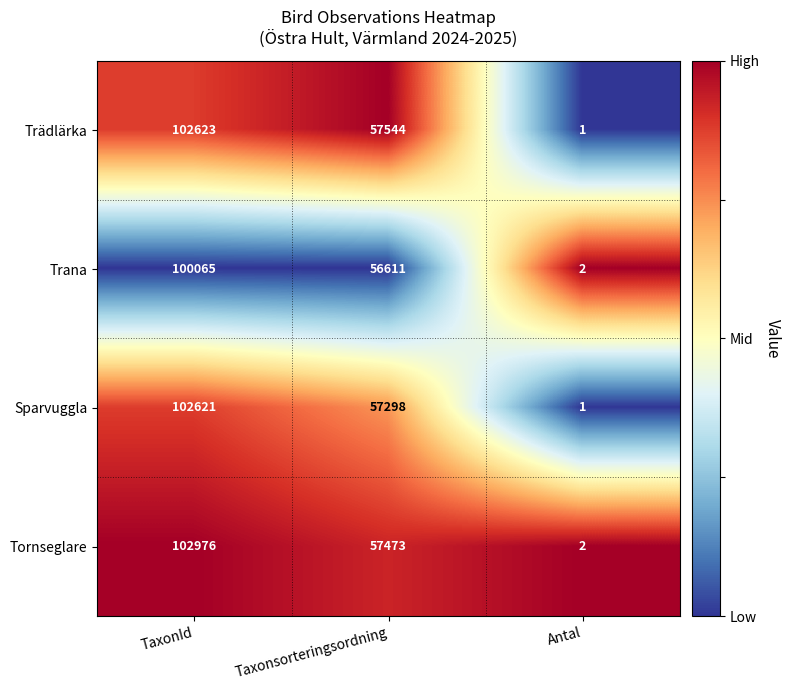

What is the average value of the Trana series?

52226